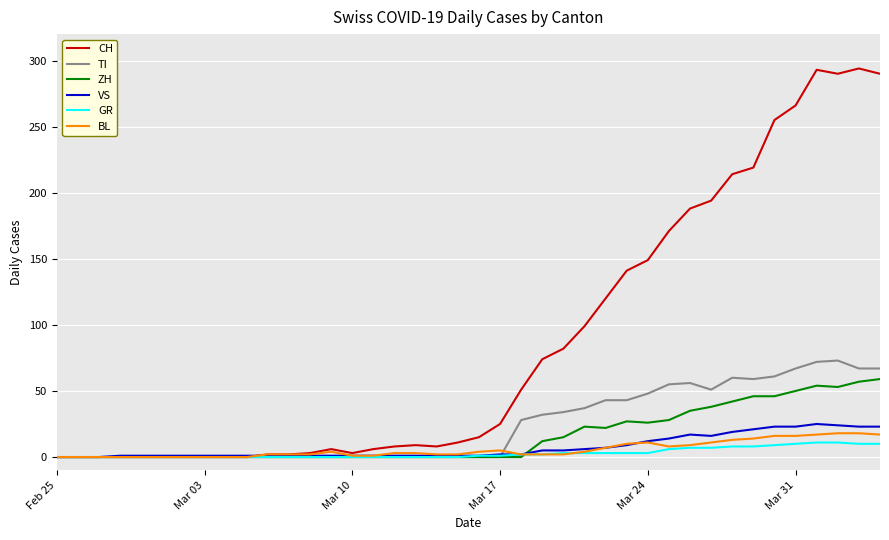

What is the highest value of the CH series?

294